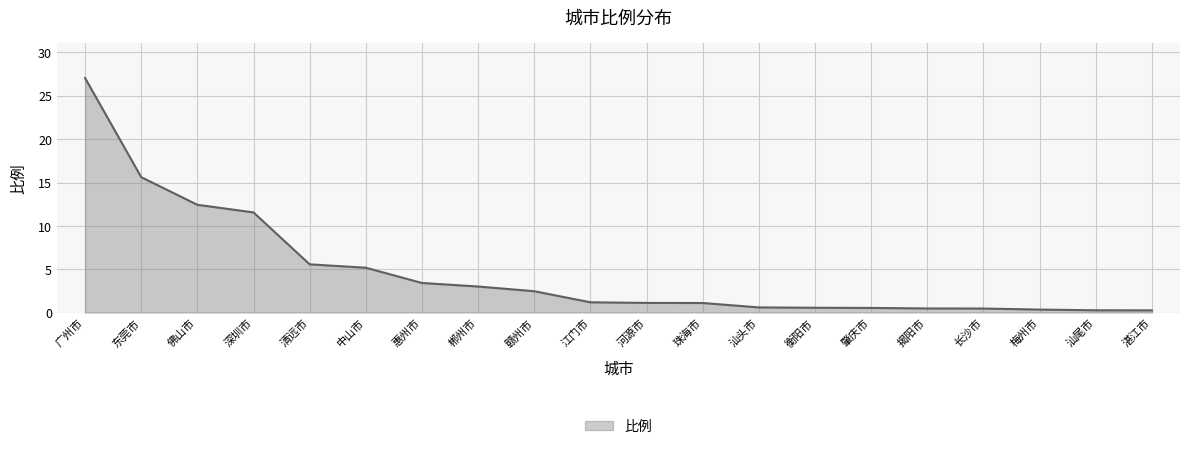

What is the difference between the maximum and minimum values?

26.8